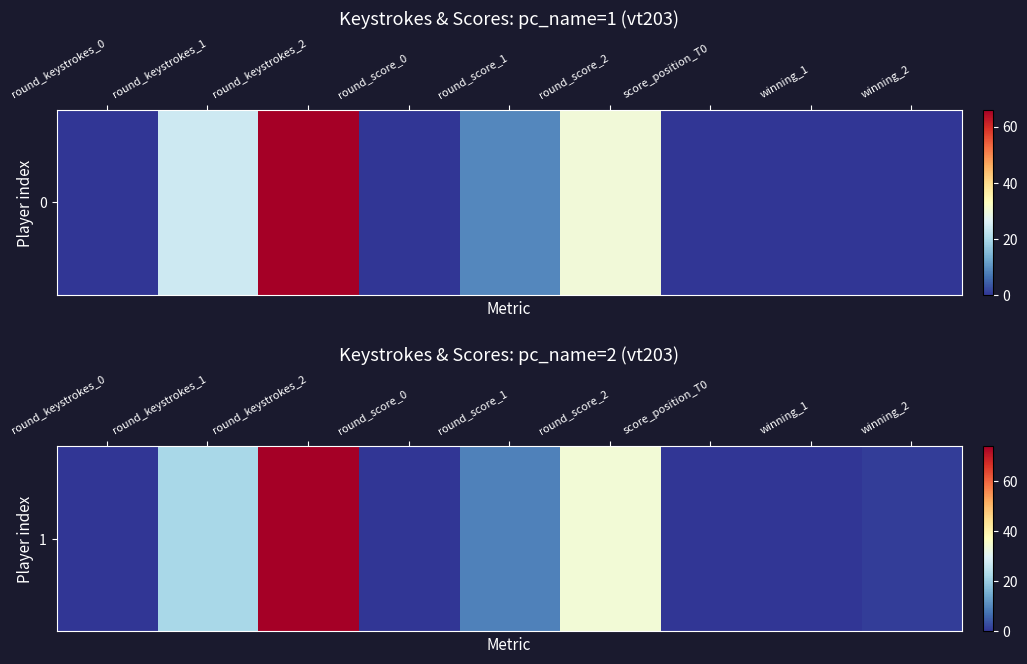

Is it true that the value at winning_2 is 2?

False